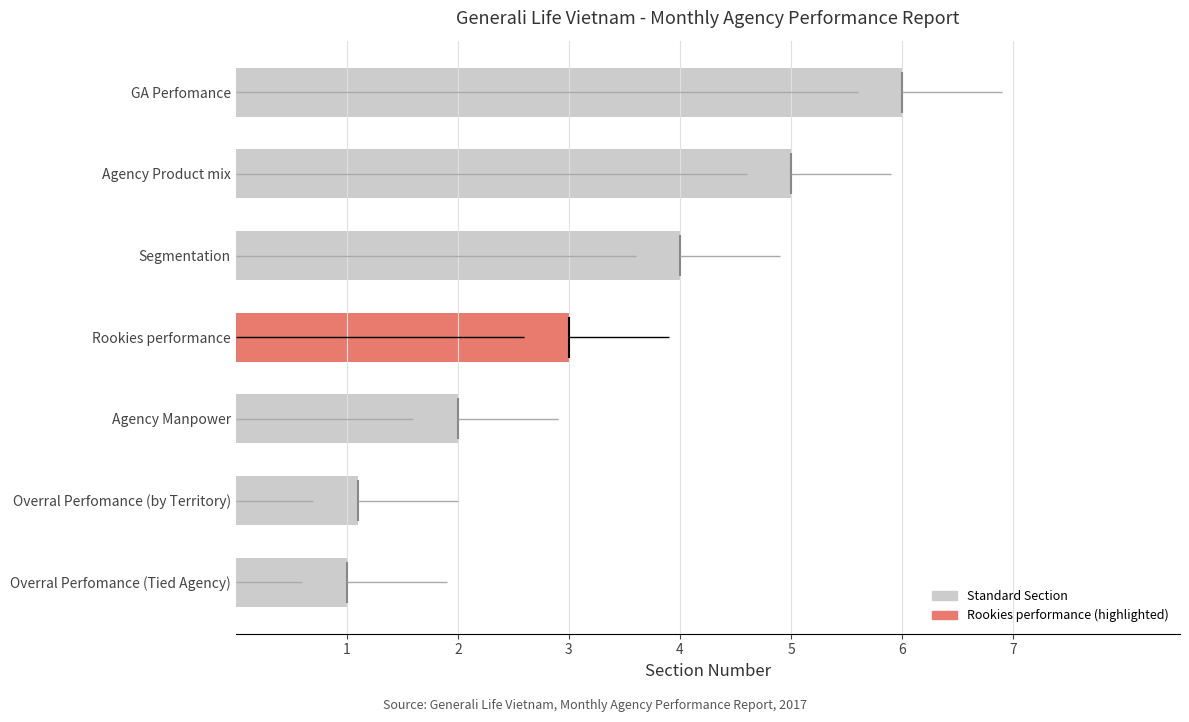

Reading left to right, what are all the values shown in this chart?

1.0	1.1	2.0	3.0	4.0	5.0	6.0